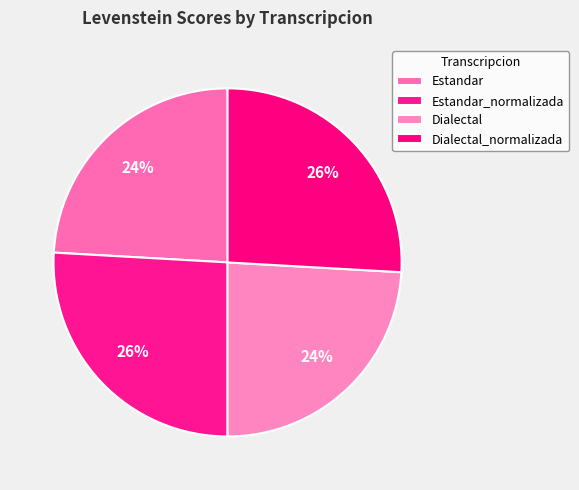

True or false: Estandar accounts for 37% of the total.

False